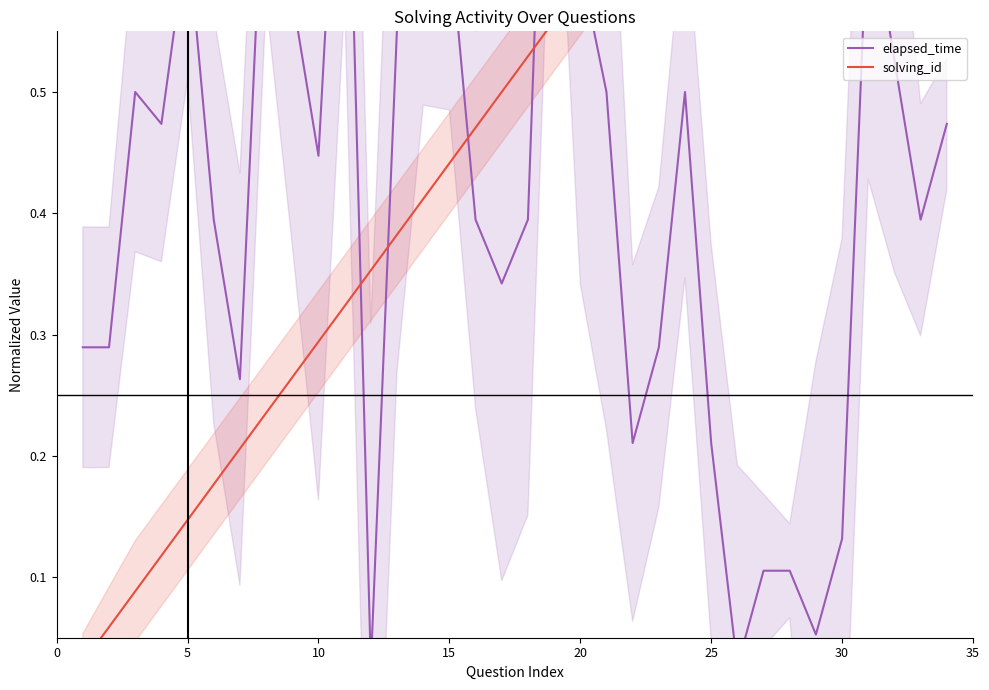

Count the number of categories in the chart.

34